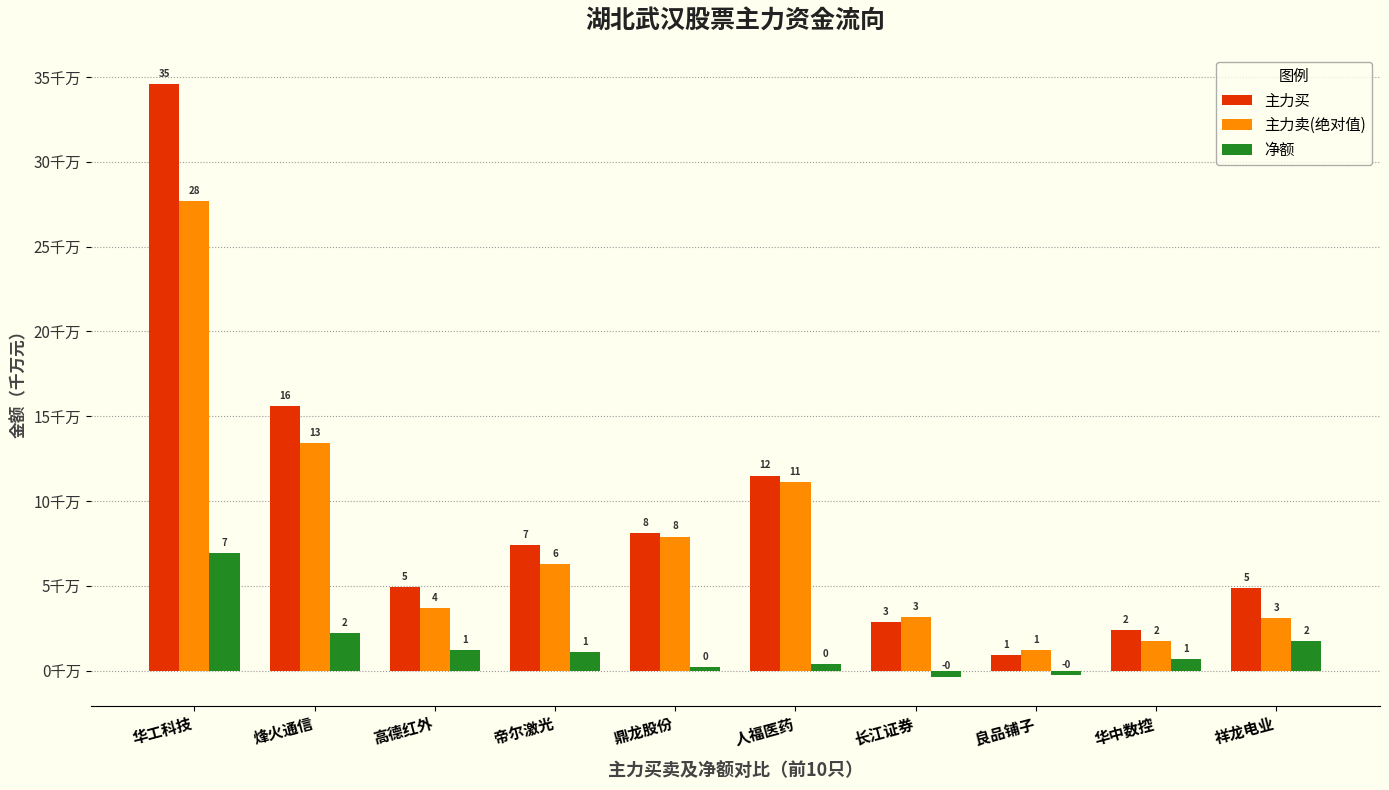

What is the sum of all 净额 values?

13.8